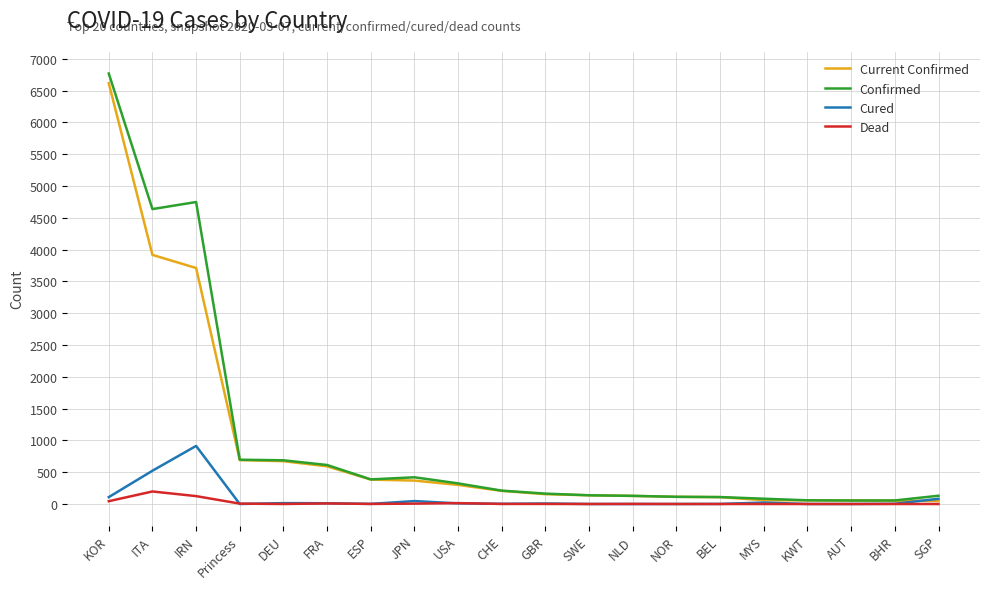

What is the sum of the Confirmed values at DEU and BHR?

743